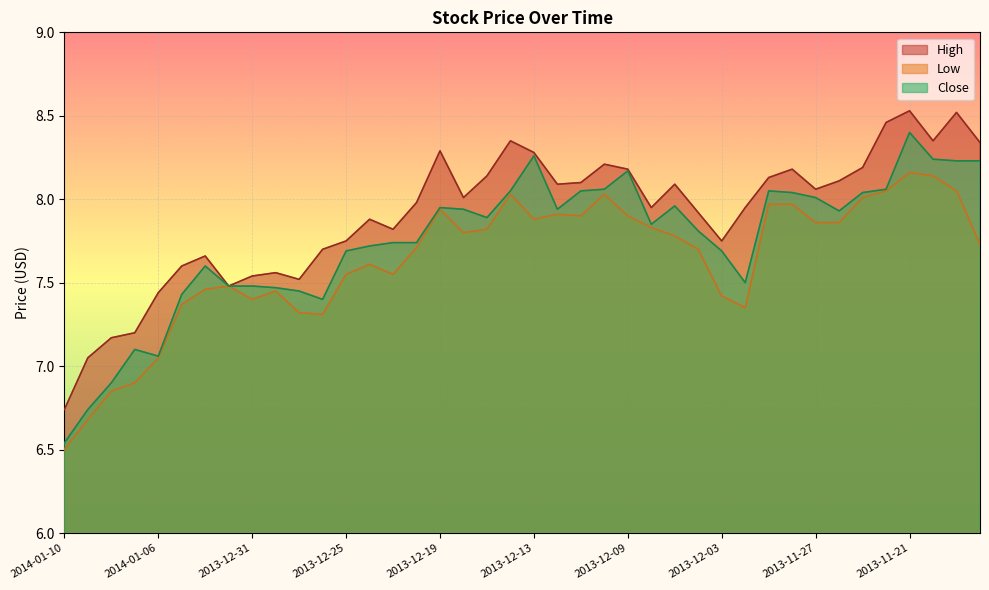

Reading left to right, what are all the values shown in this chart?

High: 2014-01-10=6.7	2014-01-09=7.0	2014-01-08=7.2	2014-01-07=7.2	2014-01-06=7.4	2014-01-03=7.6	2014-01-02=7.7	2014-01-01=7.5	2013-12-31=7.5	2013-12-30=7.6	2013-12-27=7.5	2013-12-26=7.7	2013-12-25=7.8	2013-12-24=7.9	2013-12-23=7.8	2013-12-20=8.0	2013-12-19=8.3	2013-12-18=8.0	2013-12-17=8.1	2013-12-16=8.3	2013-12-13=8.3	2013-12-12=8.1	2013-12-11=8.1	2013-12-10=8.2	2013-12-09=8.2	2013-12-06=8.0	2013-12-05=8.1	2013-12-04=7.9	2013-12-03=7.8	2013-12-02=8.0	2013-11-29=8.1	2013-11-28=8.2	2013-11-27=8.1	2013-11-26=8.1	2013-11-25=8.2	2013-11-22=8.5	2013-11-21=8.5	2013-11-20=8.3	2013-11-19=8.5	2013-11-18=8.3
Low: 2014-01-10=6.5	2014-01-09=6.7	2014-01-08=6.8	2014-01-07=6.9	2014-01-06=7.0	2014-01-03=7.4	2014-01-02=7.5	2014-01-01=7.5	2013-12-31=7.4	2013-12-30=7.5	2013-12-27=7.3	2013-12-26=7.3	2013-12-25=7.5	2013-12-24=7.6	2013-12-23=7.5	2013-12-20=7.7	2013-12-19=7.9	2013-12-18=7.8	2013-12-17=7.8	2013-12-16=8.0	2013-12-13=7.9	2013-12-12=7.9	2013-12-11=7.9	2013-12-10=8.0	2013-12-09=7.9	2013-12-06=7.8	2013-12-05=7.8	2013-12-04=7.7	2013-12-03=7.4	2013-12-02=7.3	2013-11-29=8.0	2013-11-28=8.0	2013-11-27=7.9	2013-11-26=7.9	2013-11-25=8.0	2013-11-22=8.1	2013-11-21=8.2	2013-11-20=8.1	2013-11-19=8.1	2013-11-18=7.7
Close: 2014-01-10=6.5	2014-01-09=6.7	2014-01-08=6.9	2014-01-07=7.1	2014-01-06=7.1	2014-01-03=7.4	2014-01-02=7.6	2014-01-01=7.5	2013-12-31=7.5	2013-12-30=7.5	2013-12-27=7.5	2013-12-26=7.4	2013-12-25=7.7	2013-12-24=7.7	2013-12-23=7.7	2013-12-20=7.7	2013-12-19=8.0	2013-12-18=7.9	2013-12-17=7.9	2013-12-16=8.1	2013-12-13=8.3	2013-12-12=7.9	2013-12-11=8.1	2013-12-10=8.1	2013-12-09=8.2	2013-12-06=7.8	2013-12-05=8.0	2013-12-04=7.8	2013-12-03=7.7	2013-12-02=7.5	2013-11-29=8.1	2013-11-28=8.0	2013-11-27=8.0	2013-11-26=7.9	2013-11-25=8.0	2013-11-22=8.1	2013-11-21=8.4	2013-11-20=8.2	2013-11-19=8.2	2013-11-18=8.2